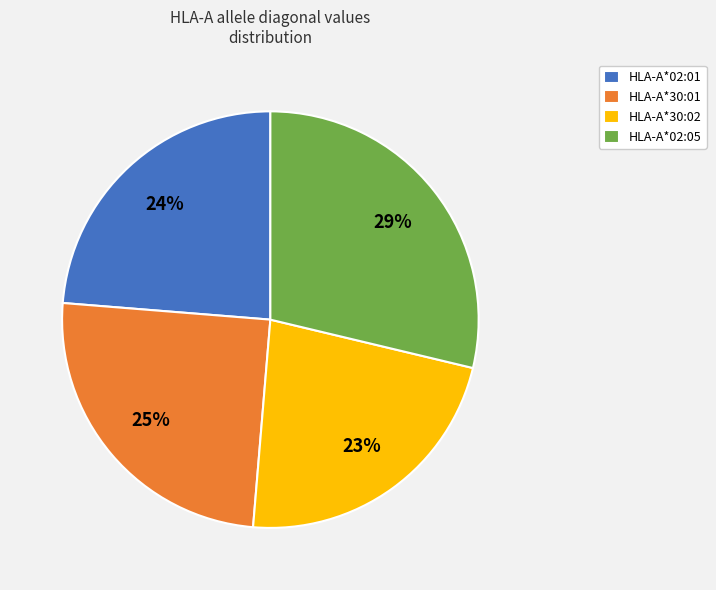

To the nearest percent, what portion does HLA-A*30:02 represent?

23%